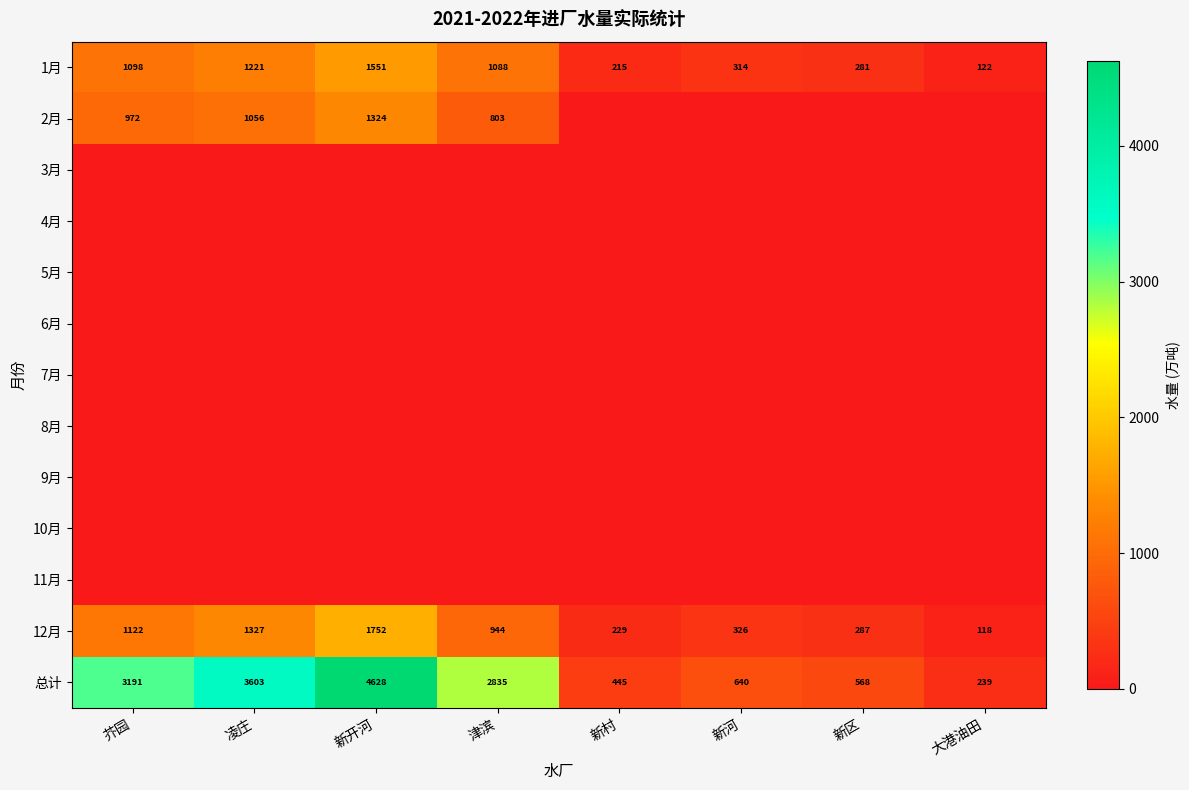

At which label does 12月 reach its peak?

新开河